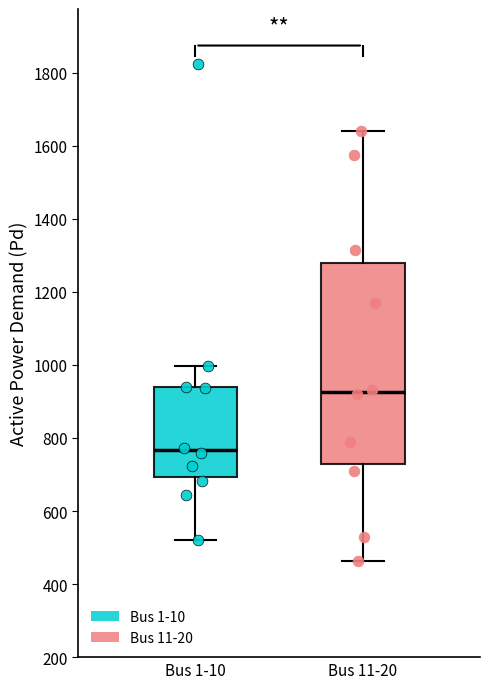

Reading left to right, transcribe this box plot: for each box, give where its median line is, the range the box spans, and where its two whiskers end, as read against the y-axis. The values are not printed on the chart, so give them approximately, as read against the axis.

Bus 1-10: median 760, box 700 to 940, whiskers 520 to 1000
Bus 11-20: median 920, box 720 to 1280, whiskers 460 to 1640